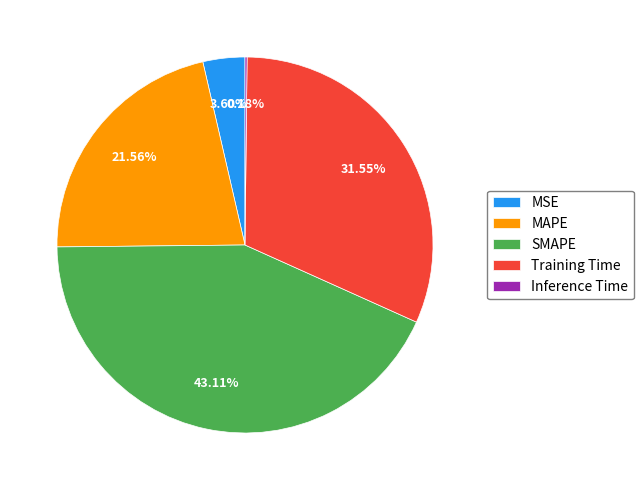

True or false: Training Time accounts for 38% of the total.

False